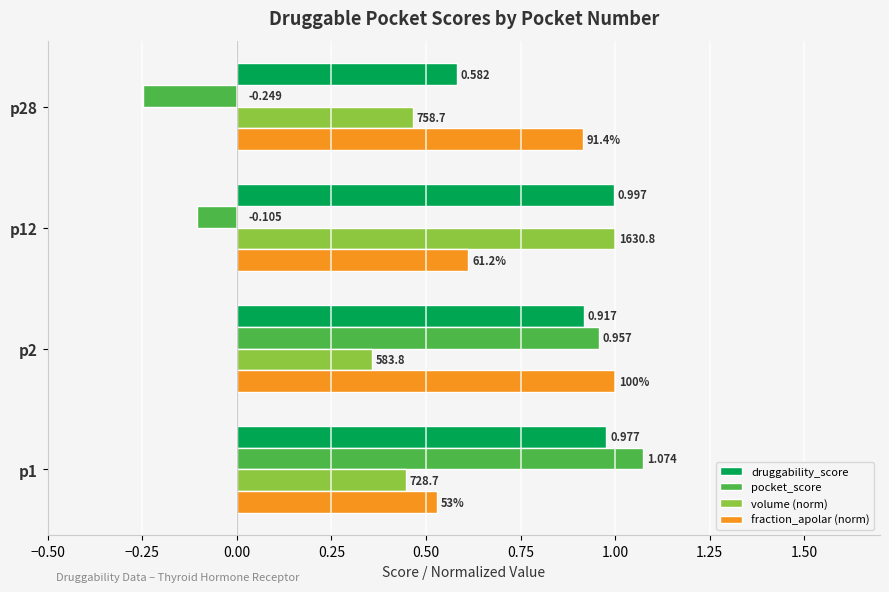

Which series has the largest total across all categories?

druggability_score